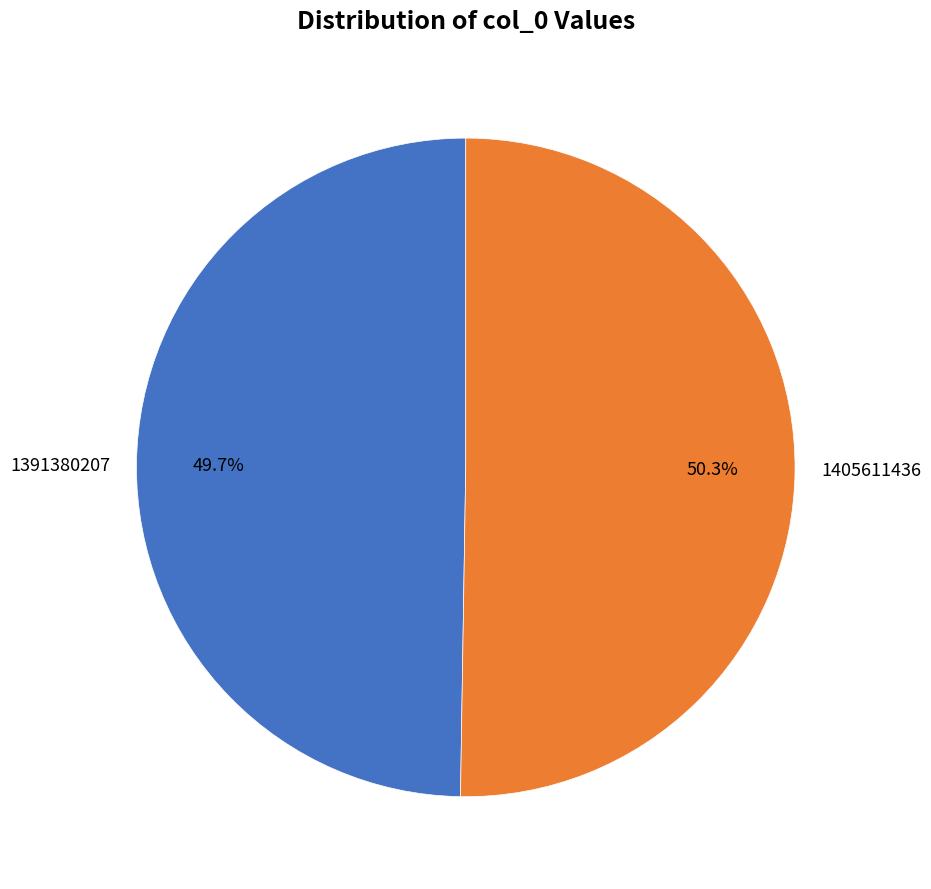

To the nearest percent, what portion does 1405611436 represent?

50%